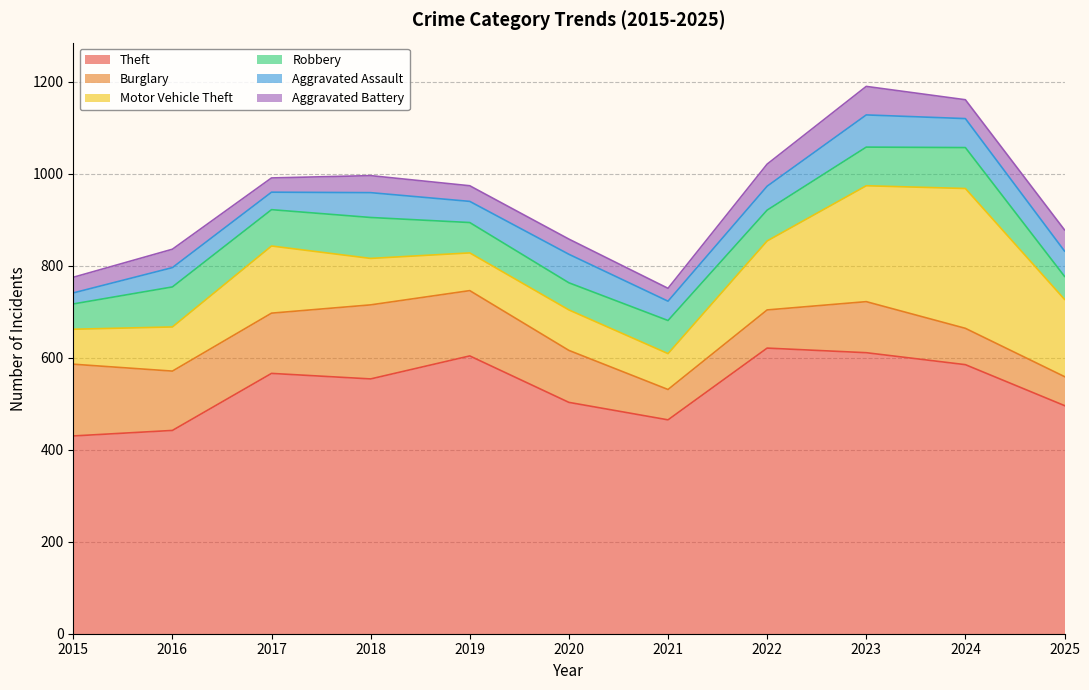

Where does the Burglary series first go above 113?

2015